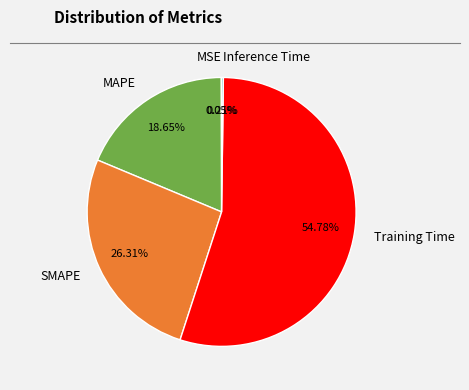

Which slice is the largest?

Training Time